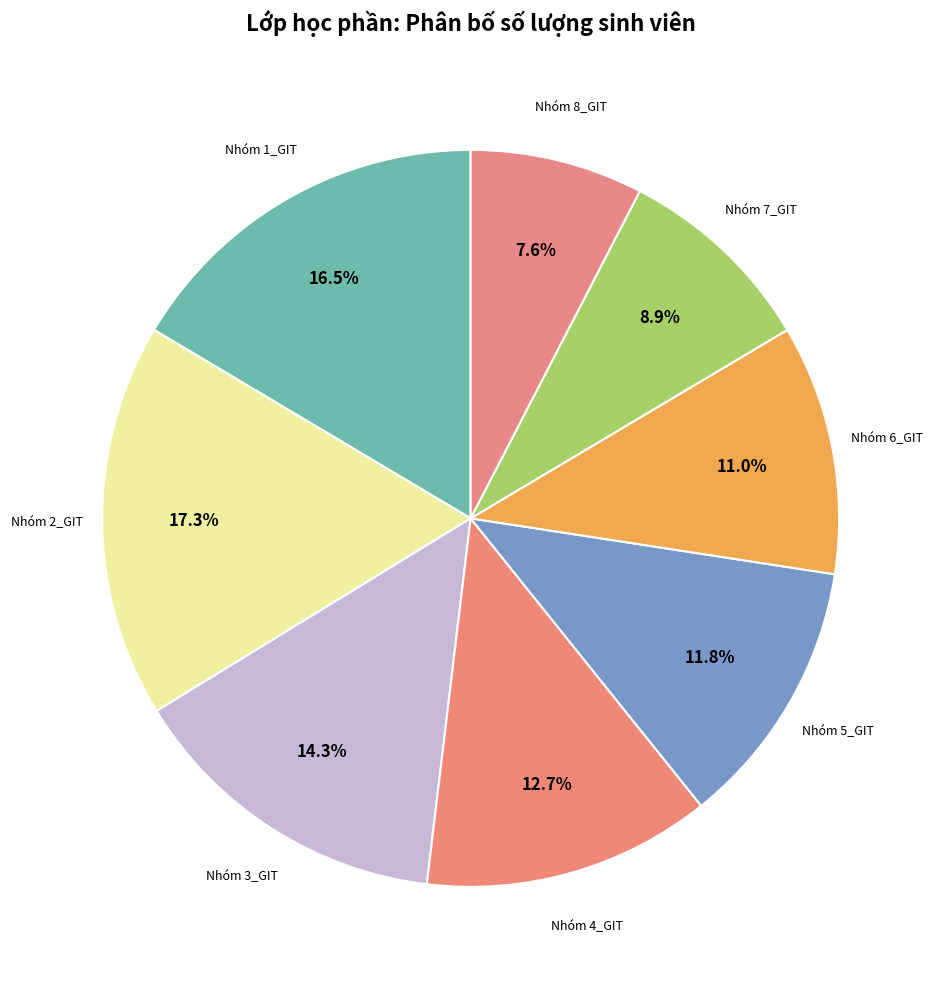

Count the number of slices in the pie.

8